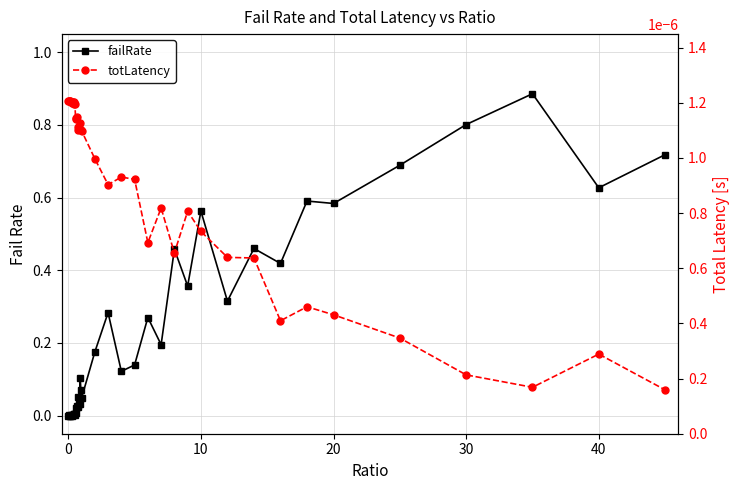

What is the average value of the failRate series?

0.2